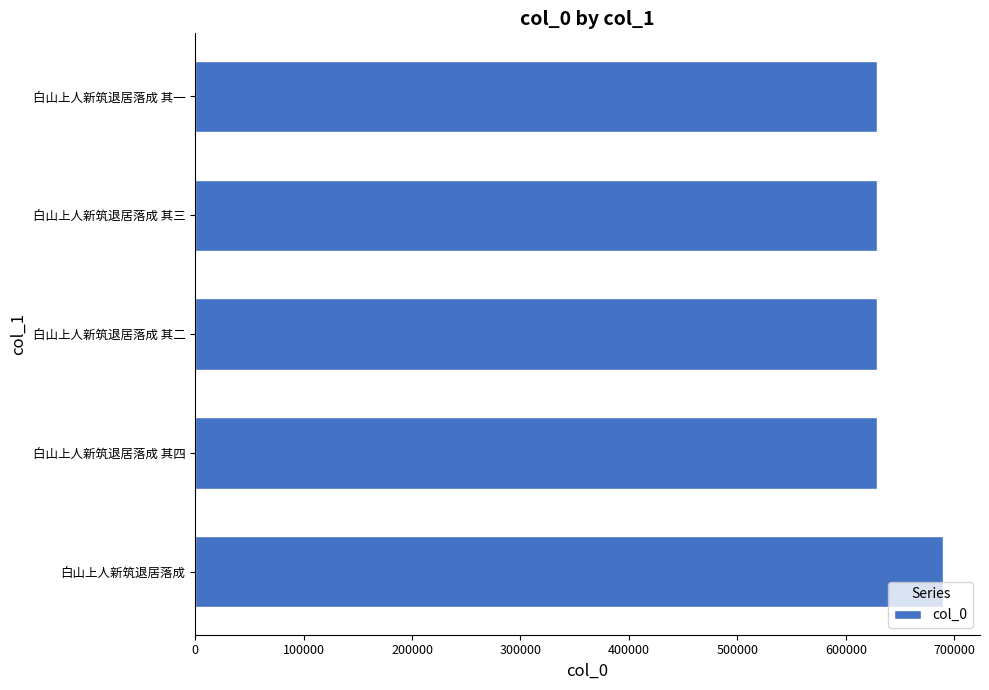

Which has a higher value, 白山上人新筑退居落成 其四 or 白山上人新筑退居落成?

白山上人新筑退居落成